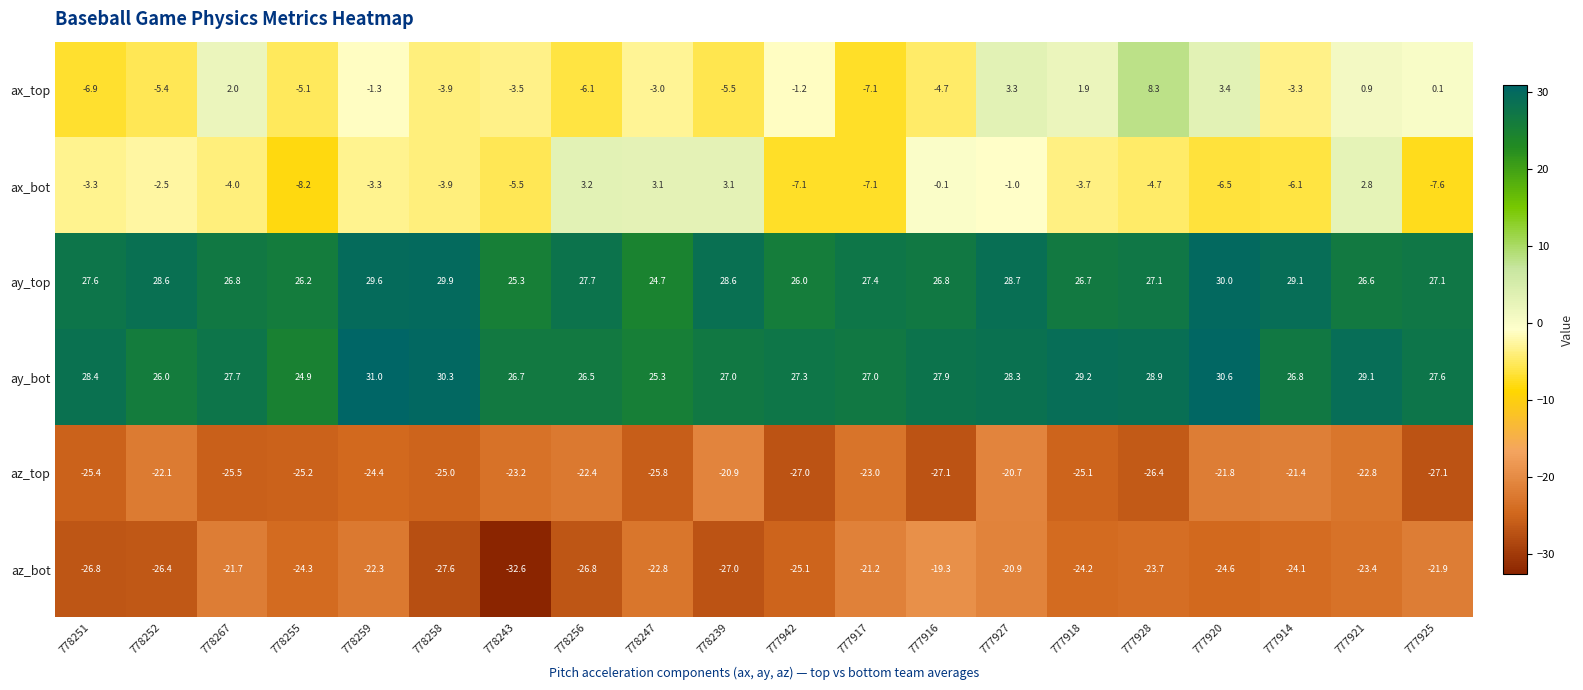

What is the sum of the ax_top values at 777914 and 778247?

-6.3